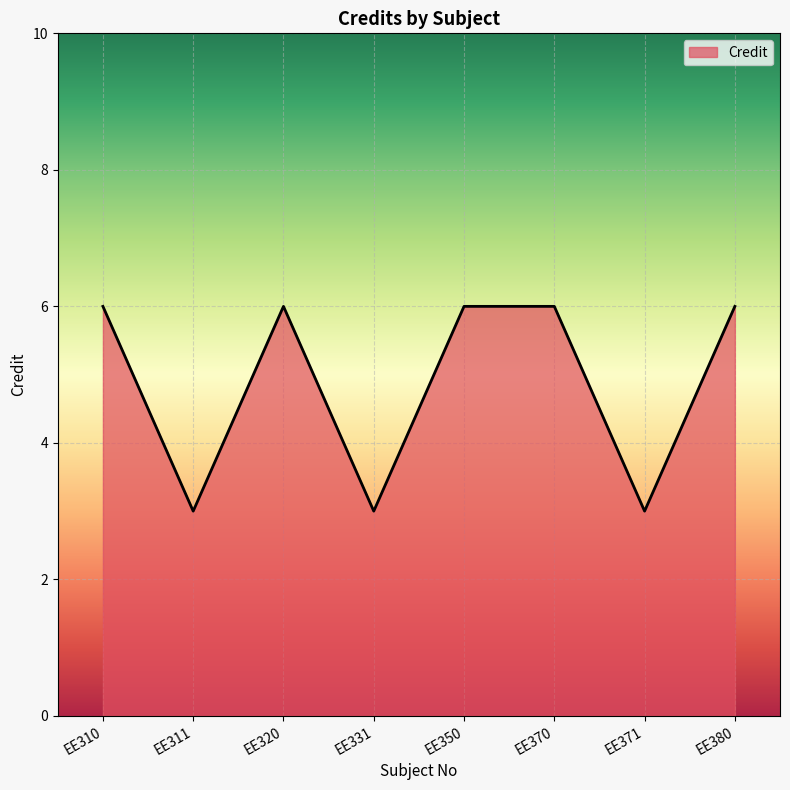

How many values are below 6?

3